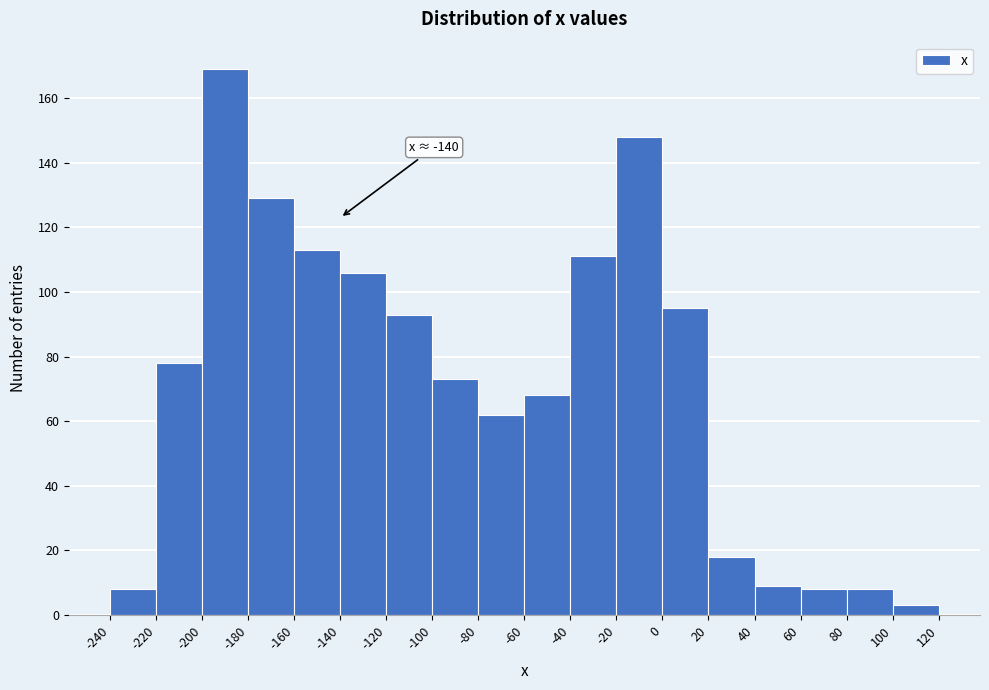

Over which range of the x-axis is the bar tallest?

-200 to -180